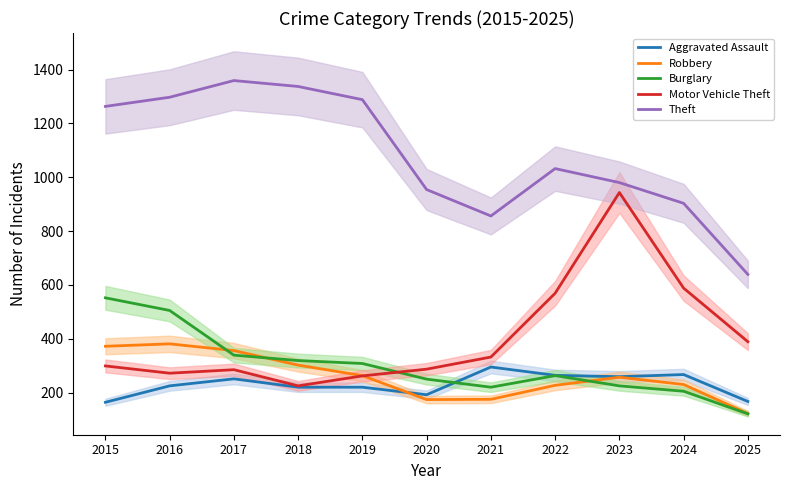

In Robbery, how many points are lower than both neighbors (excluding endpoints)?

1